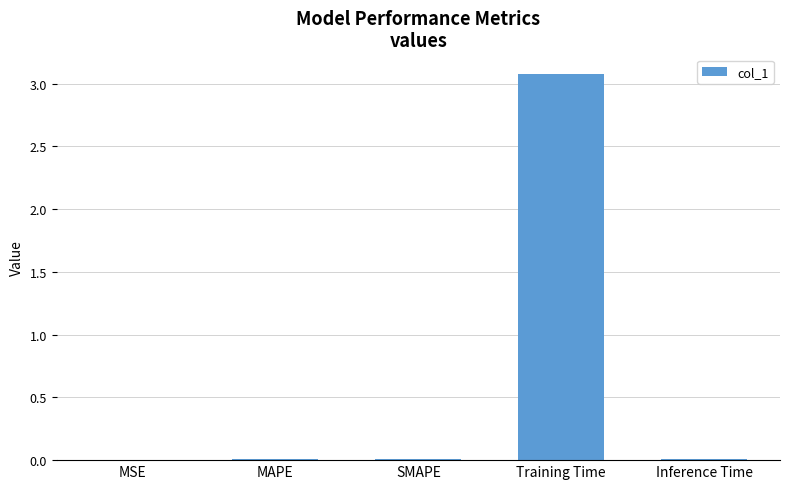

Between SMAPE and Training Time, which is larger?

Training Time